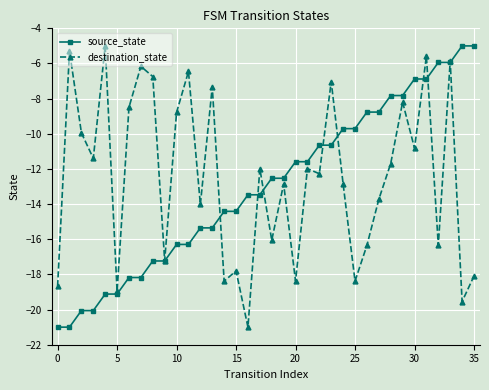

What is the minimum value for source_state?

-21.0